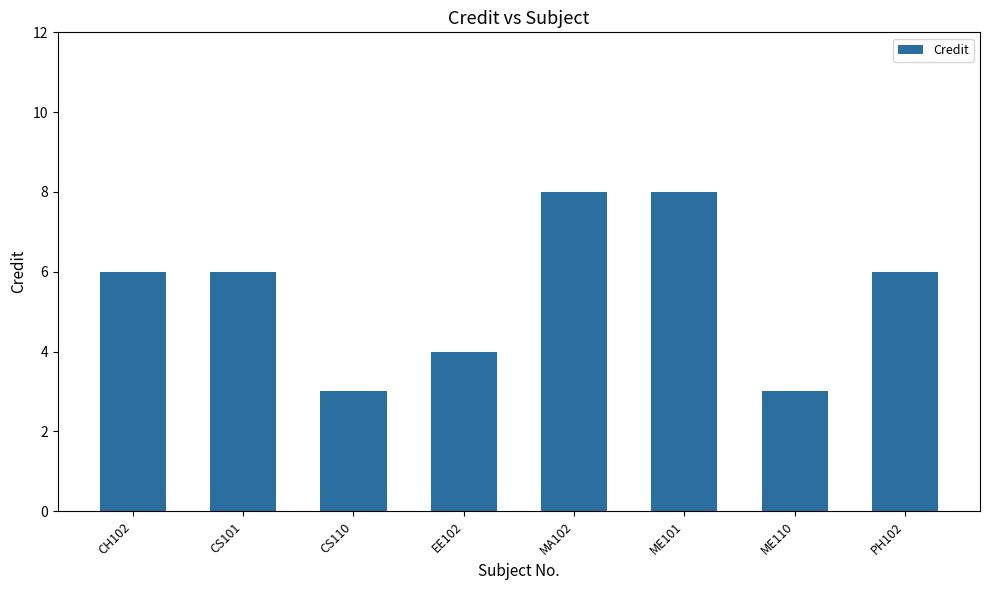

What is the difference between the second highest and minimum values?

5